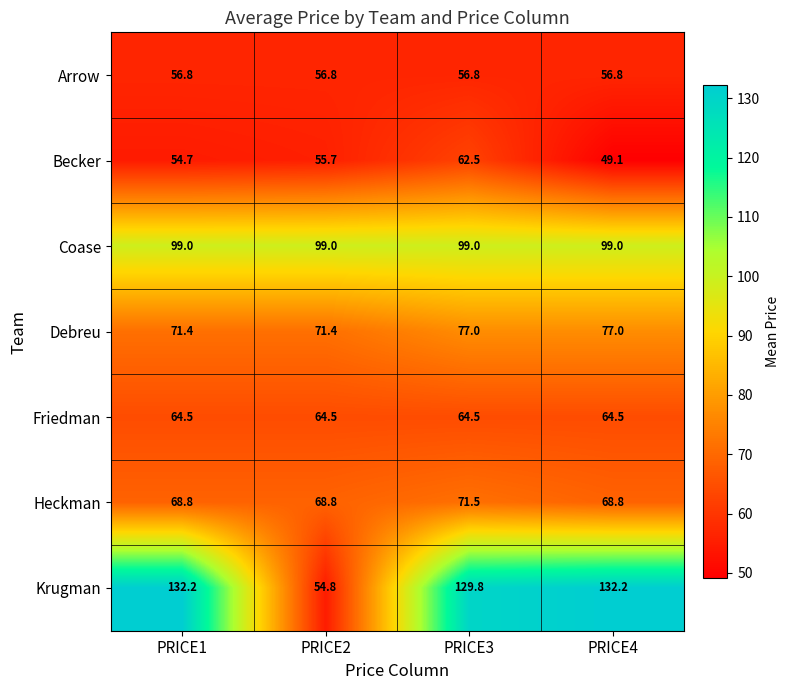

What is the minimum value shown in the chart?

49.1